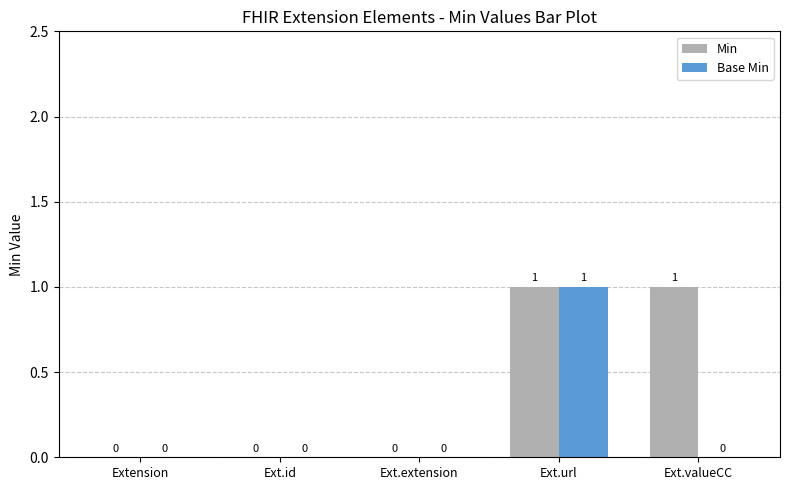

Reading left to right, what are all the values shown in this chart?

Min: 0	0	0	1	1
Base Min: 0	0	0	1	0